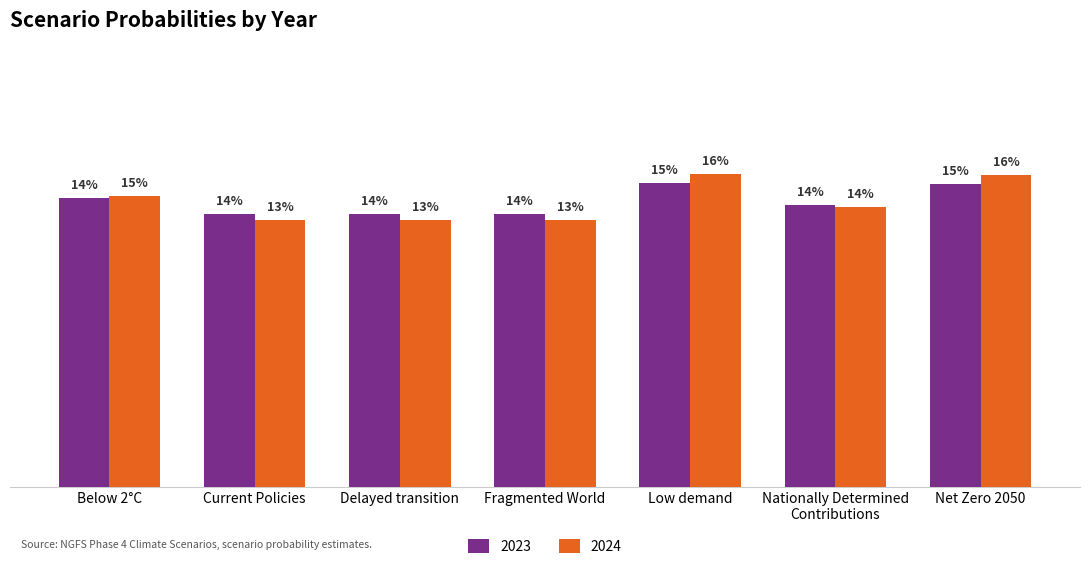

What are all the series names shown in the legend?

2023, 2024